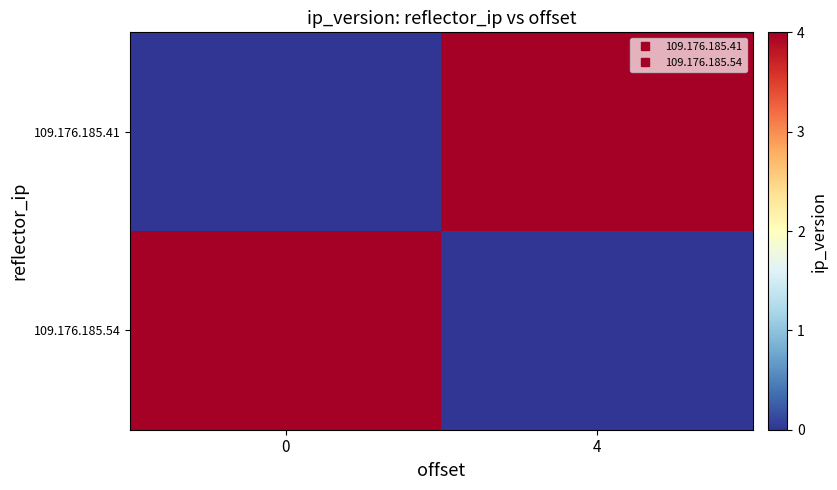

Count the number of categories in the chart.

2